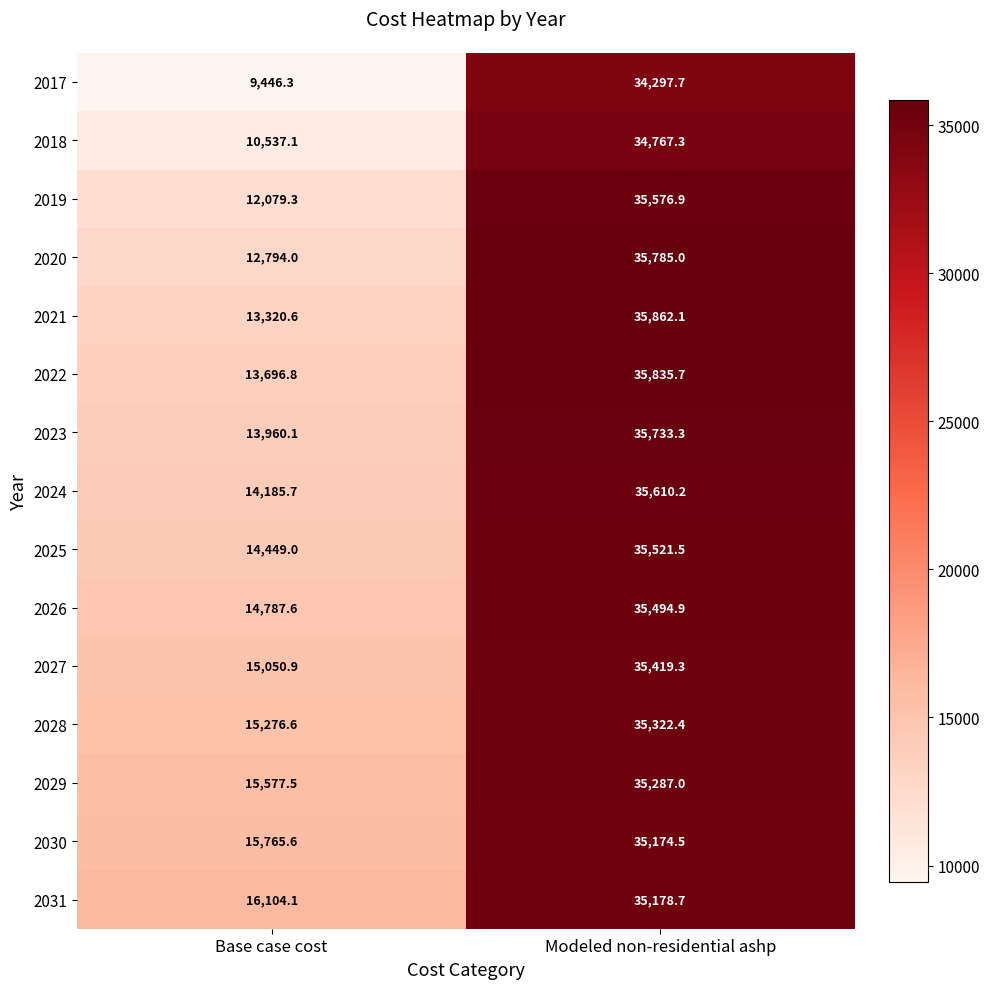

What is the sum of the 2027 values at Base case cost and Modeled non-residential ashp?

50470.2